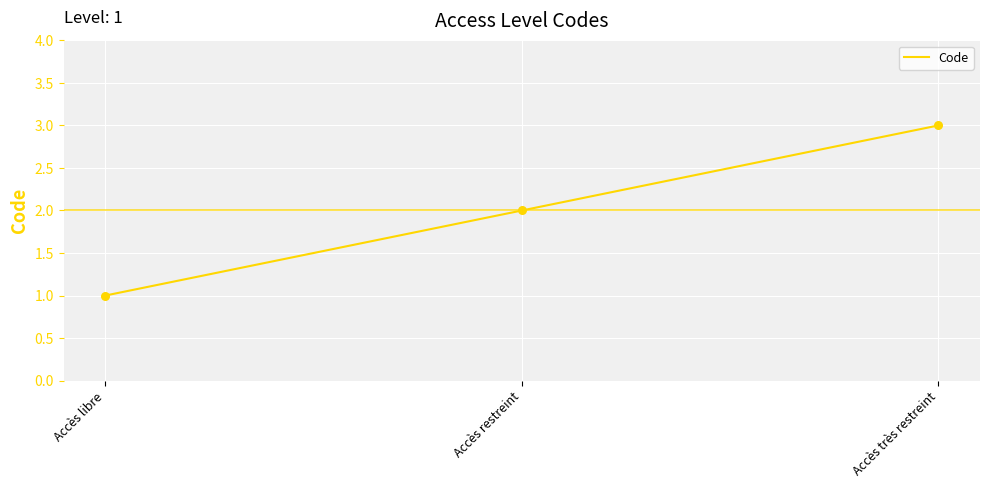

Between Accès restreint and Accès libre, which is larger?

Accès restreint